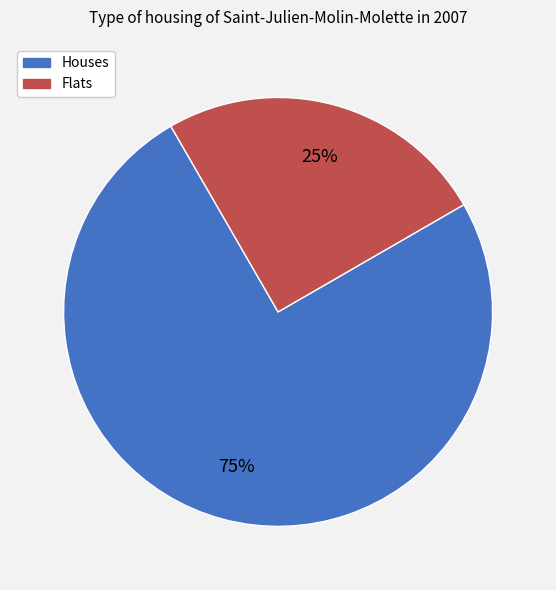

What is the ratio of the value at Flats to the value at Houses?

0.3